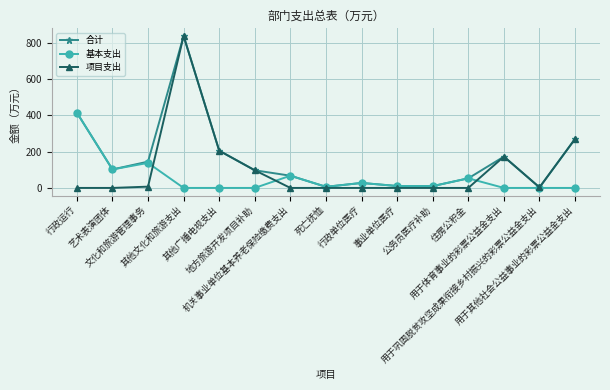

List the series in order of their overall mean, lowest first.

基本支出, 项目支出, 合计